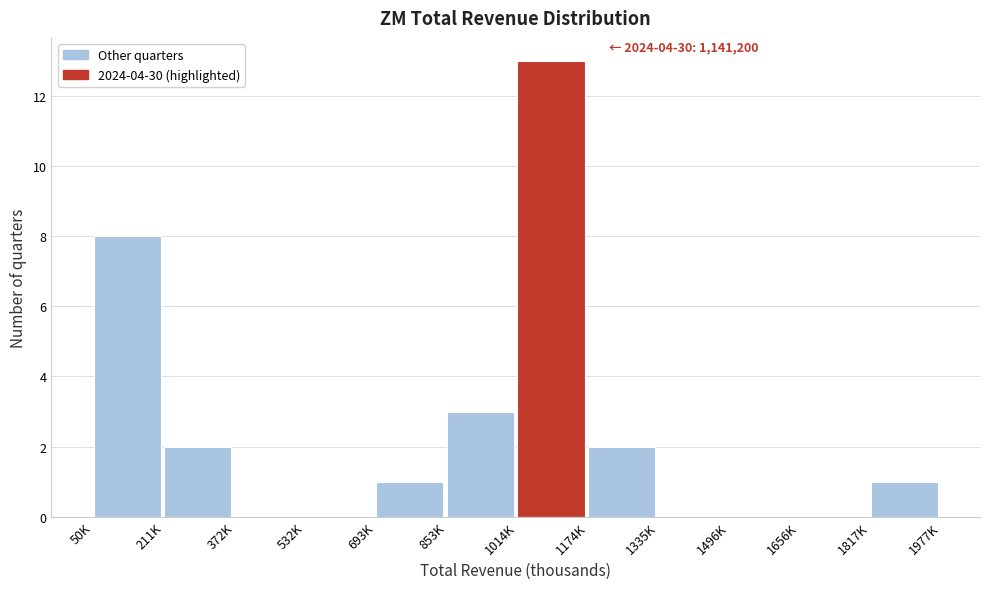

Reading left to right, list all the values displayed in this chart.

50K=8	211K=2	372K=0	532K=0	693K=1	853K=3	1014K=13	1174K=2	1335K=0	1496K=0	1656K=0	1817K=1